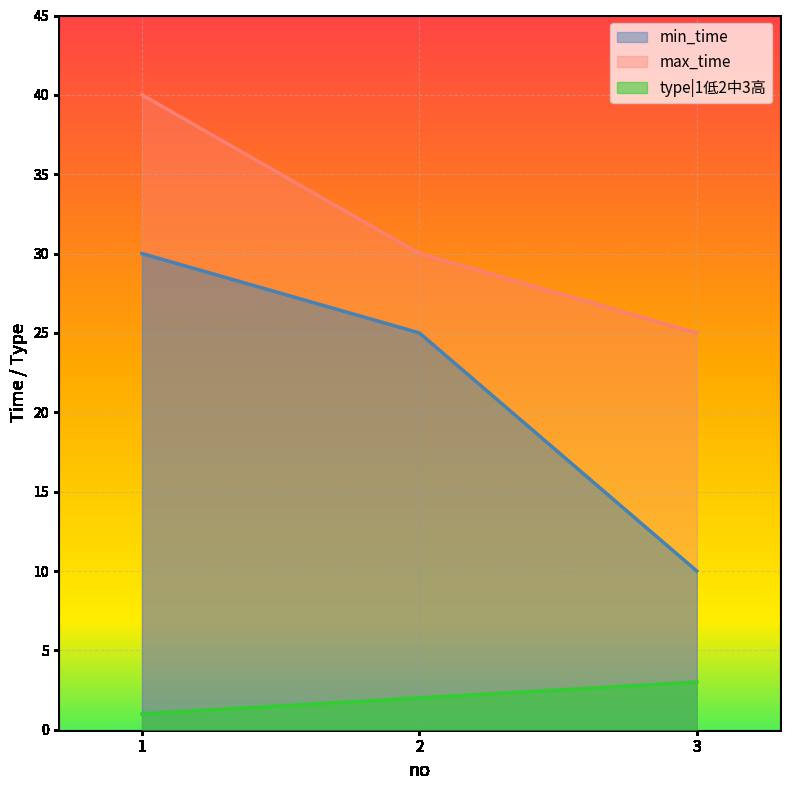

How many data points in type|1低2中3高 are less than 2?

1